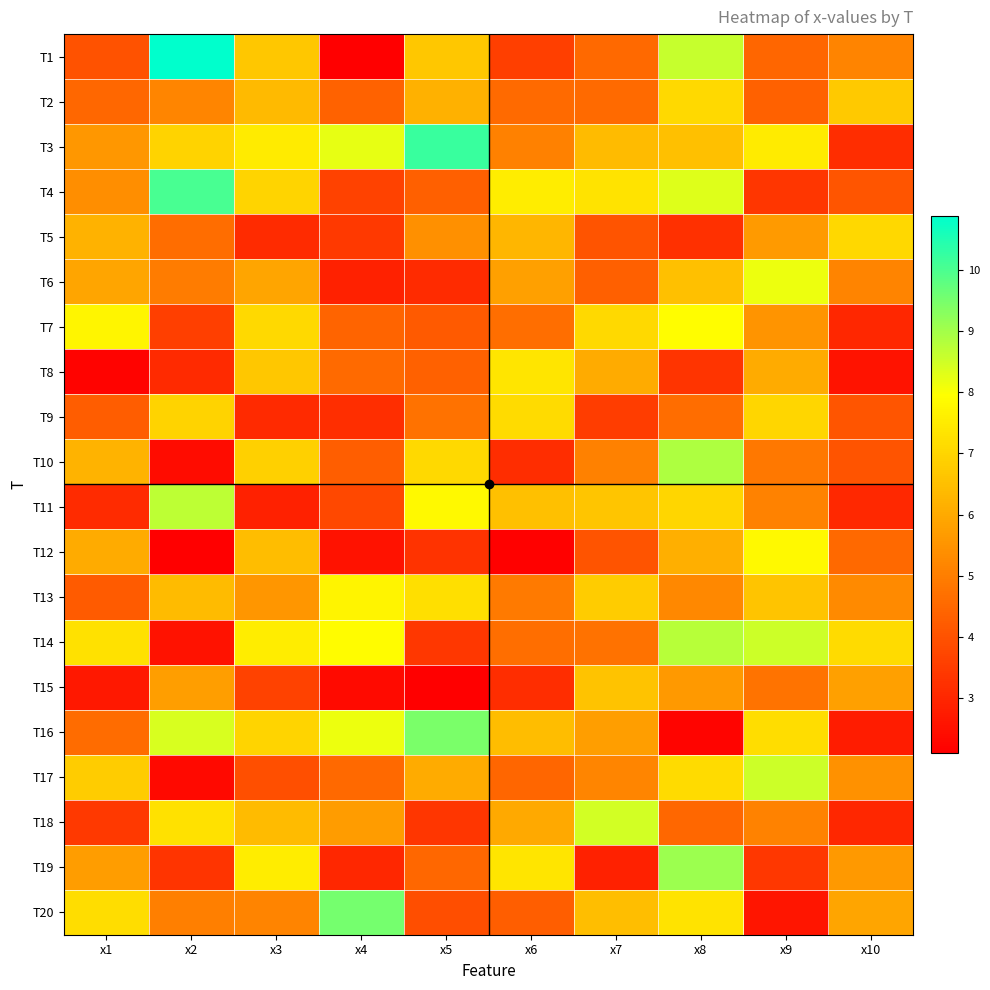

Which category has the highest value across all series?

x2